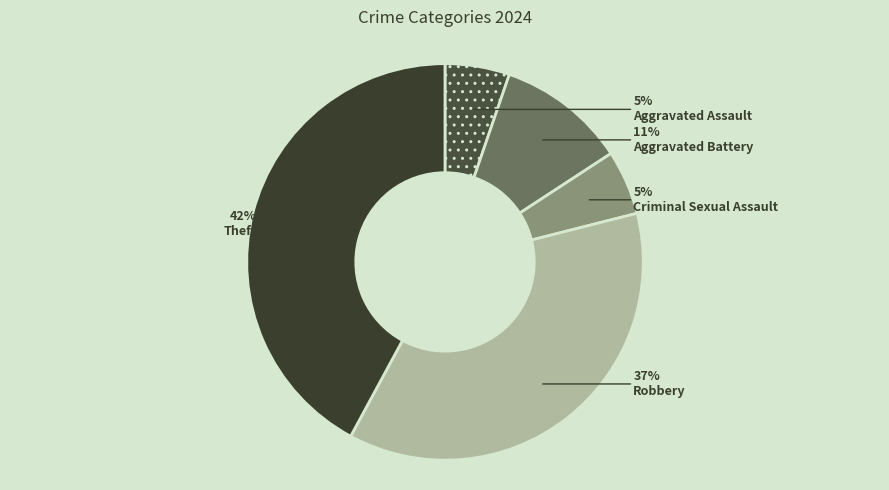

What is the ratio of the value at Aggravated Assault to the value at Theft?

0.1